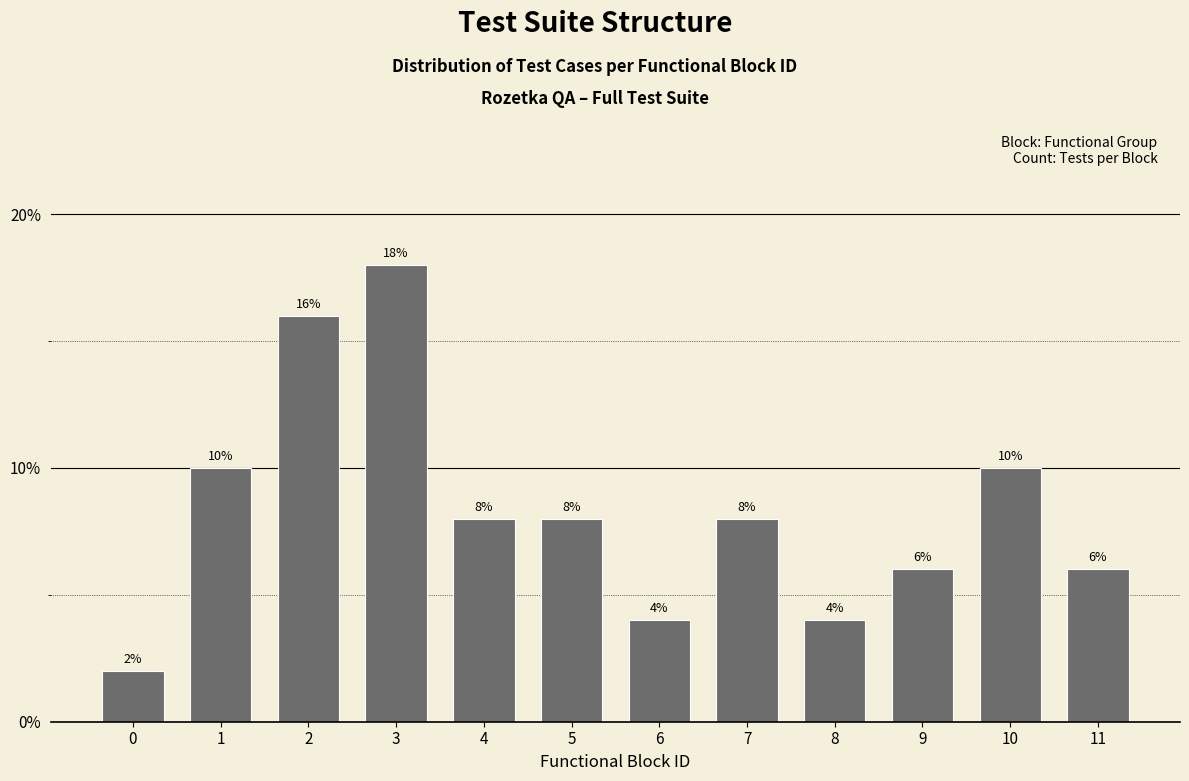

Reading left to right, list all the values displayed in this chart.

2	10	16	18	8	8	4	8	4	6	10	6